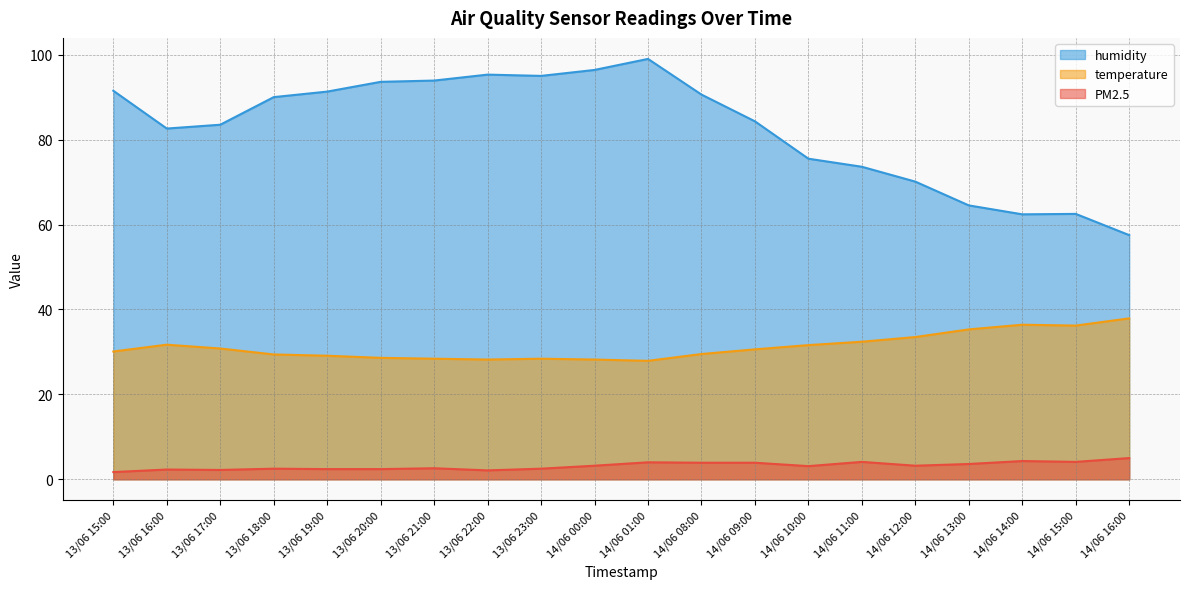

Which category has the highest value across all series?

14/06 01:00